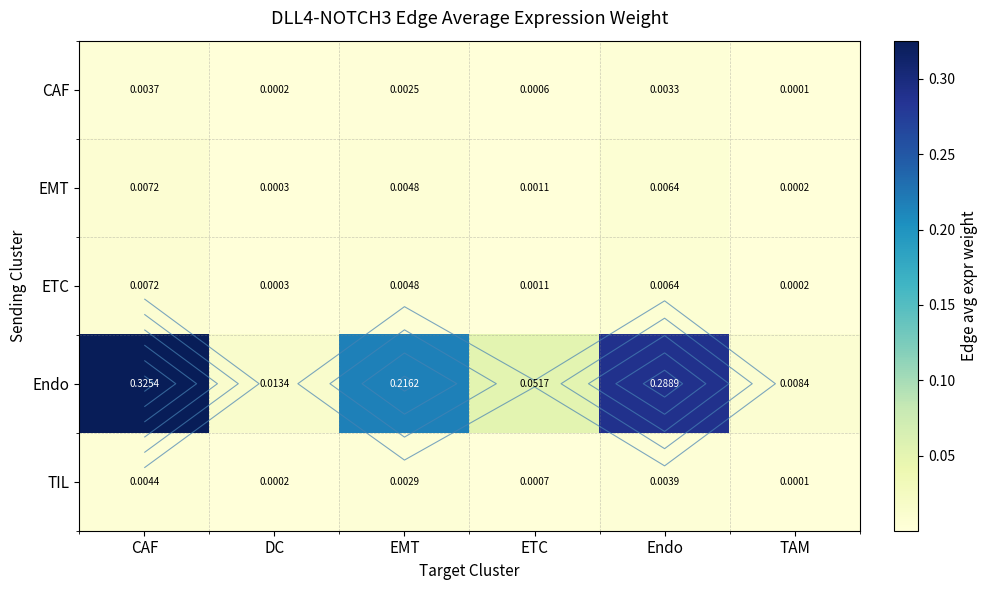

At which category is the sum across all series the highest?

CAF